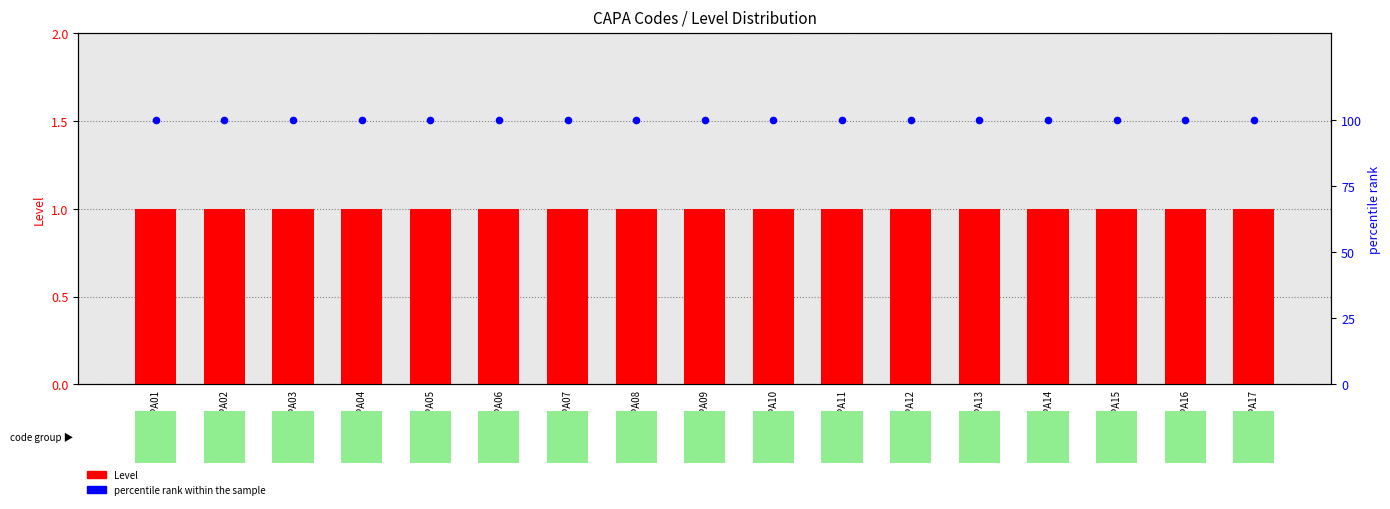

At which category is the sum across all series the highest?

CAPA01